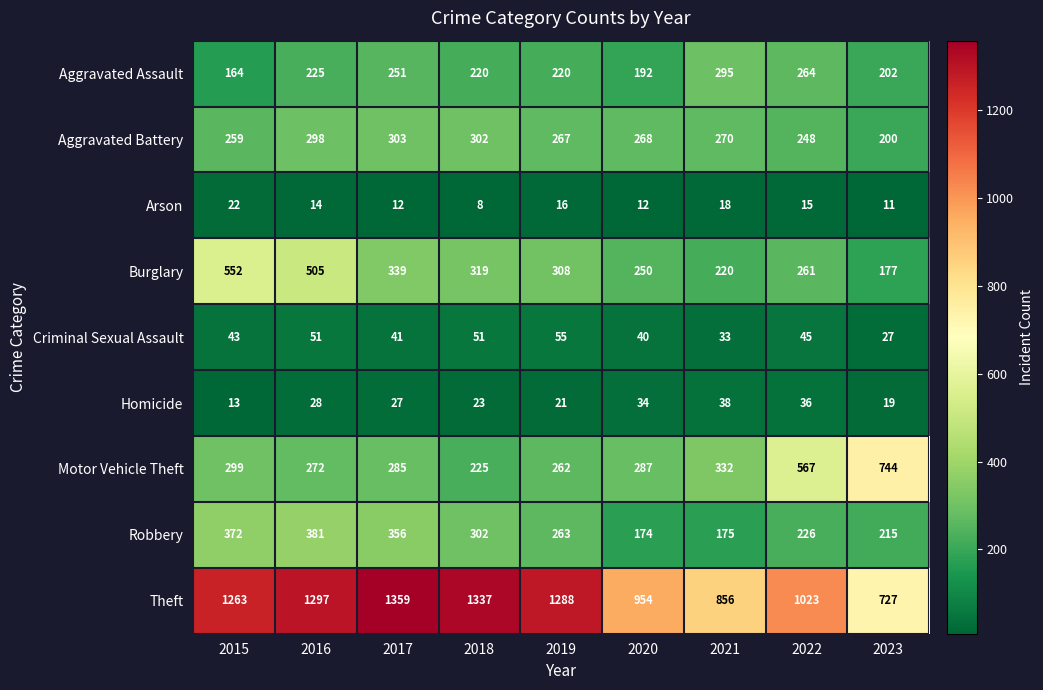

Which series has the largest total across all categories?

Theft